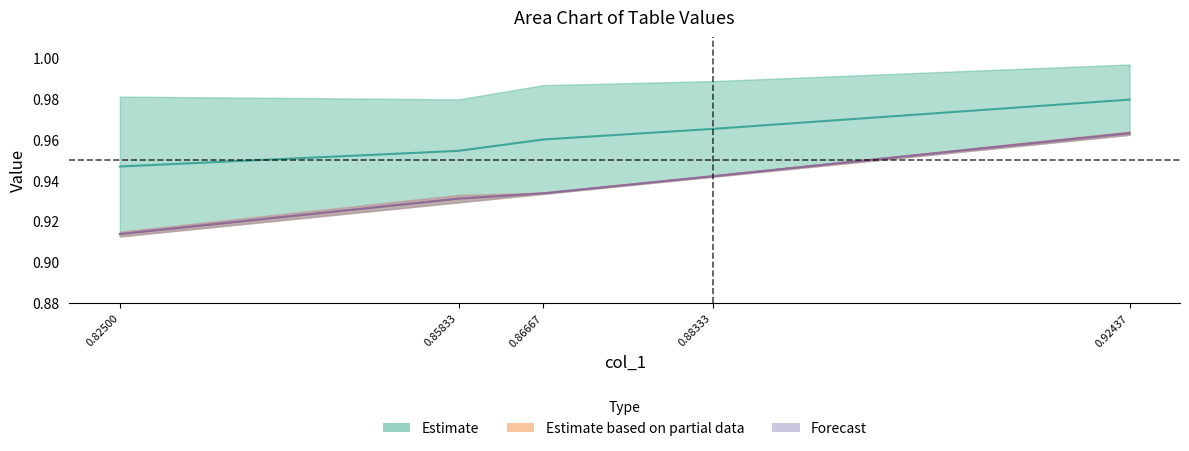

Which series changed the most between 0.85833 and 0.86667?

col_4